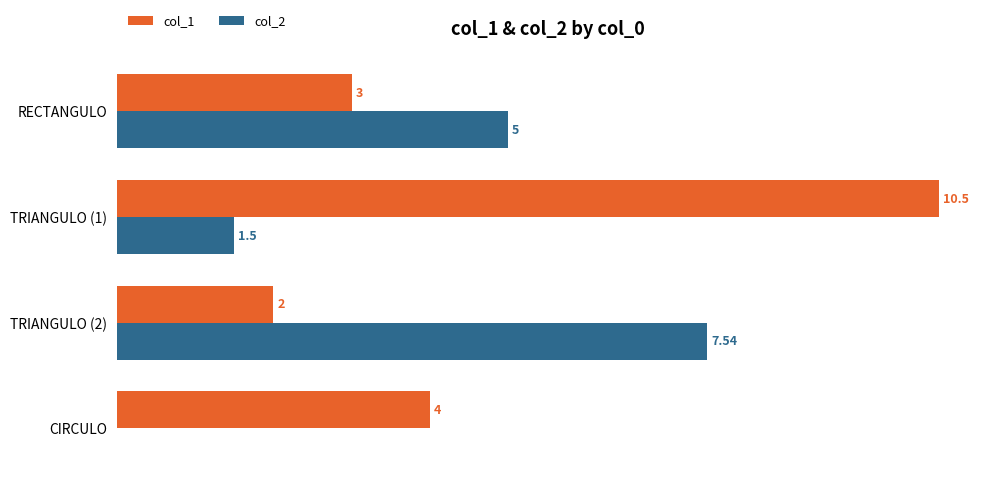

Which series has the largest total across all categories?

col_1